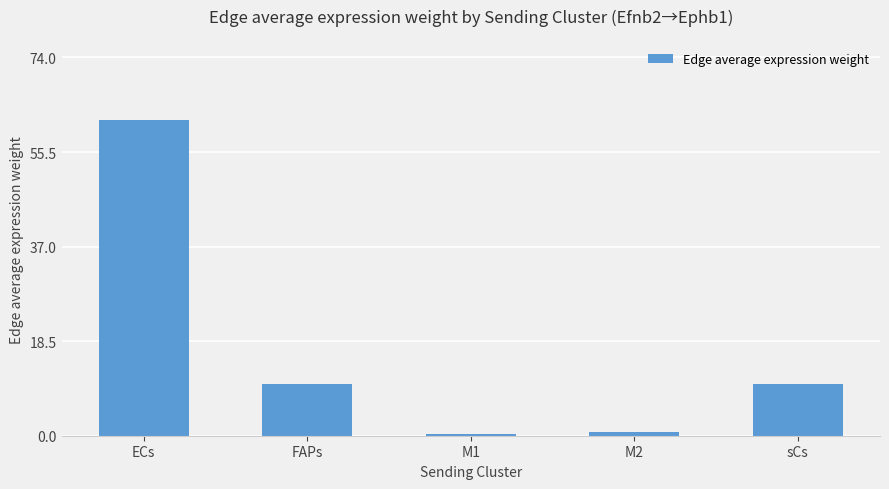

What is the minimum value shown in the chart?

0.3